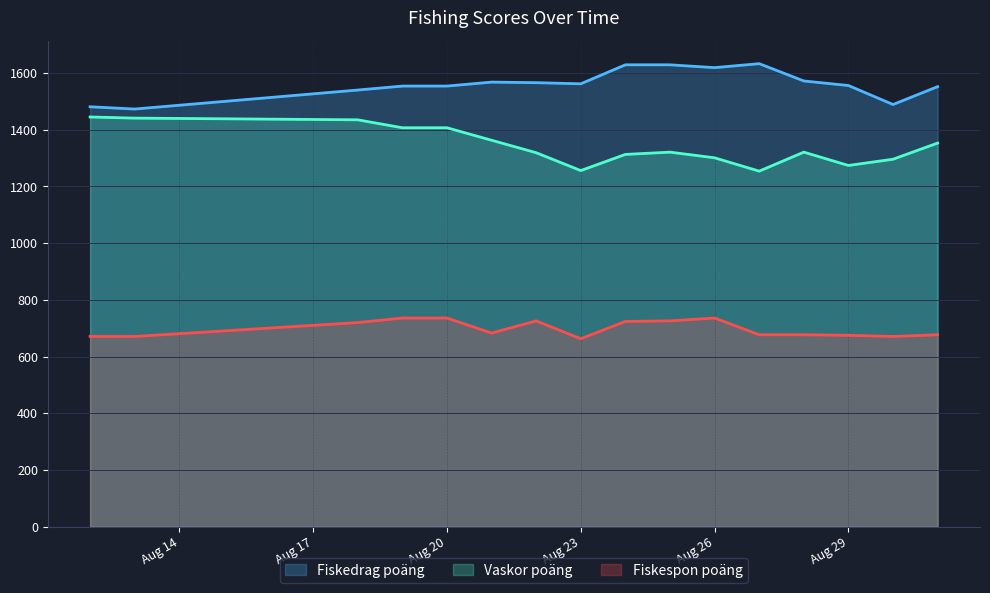

Where is the first local maximum for Fiskespon poäng?

2025-08-22